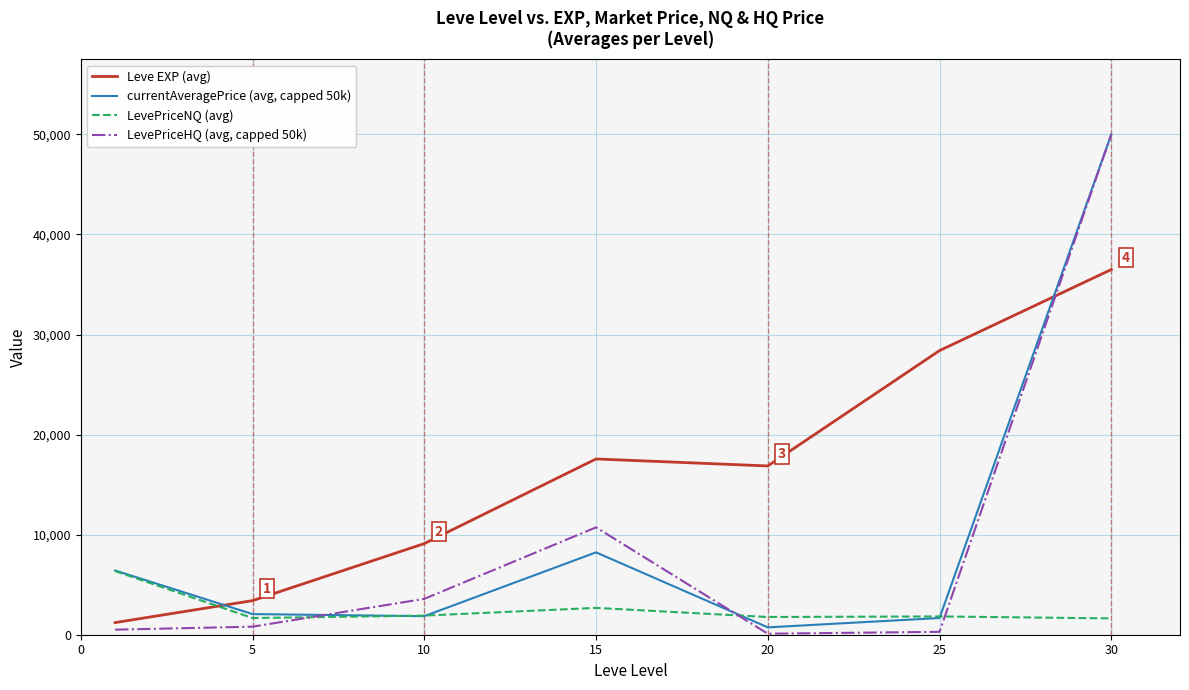

How many times do LevePriceNQ (avg) and Leve EXP (avg) cross each other?

1